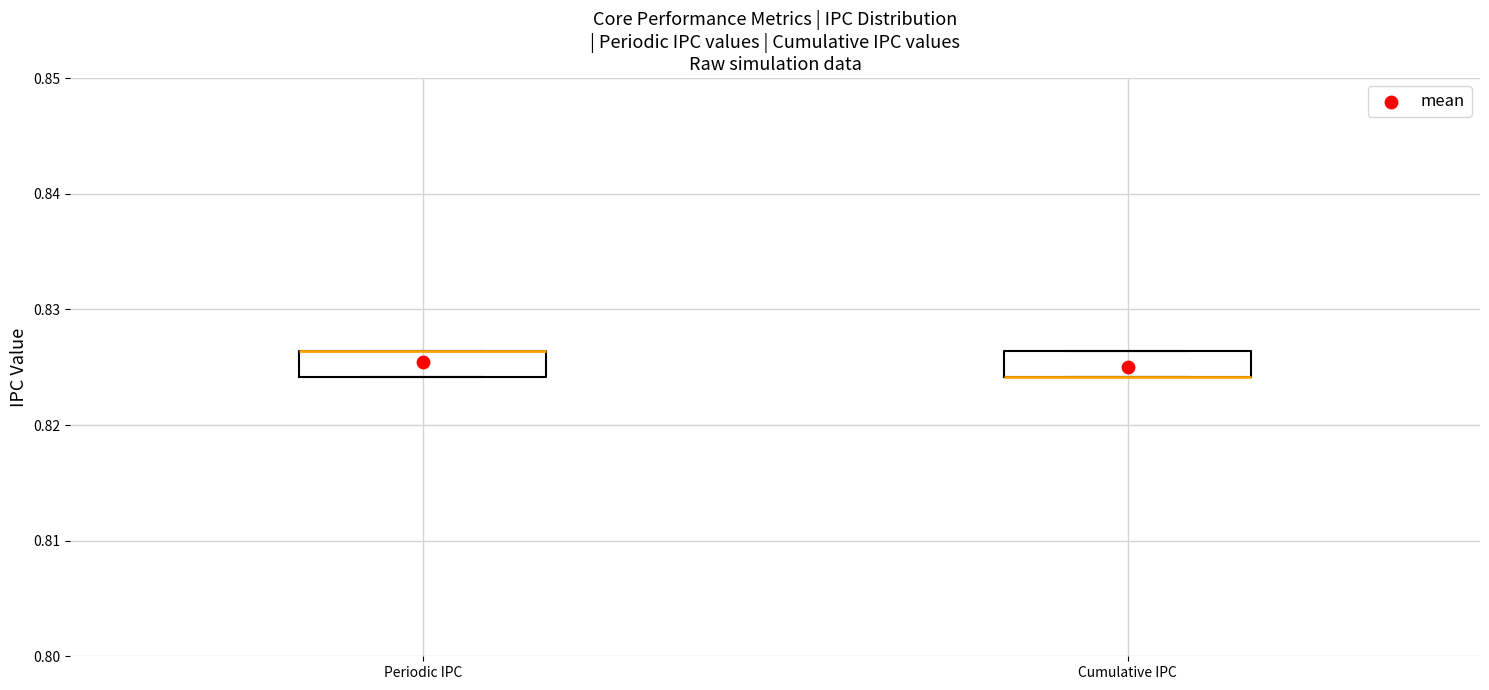

Where is the lower edge of the box for Cumulative IPC on the y-axis? The values are not printed on the chart, so give them approximately, as read against the axis.

0.824